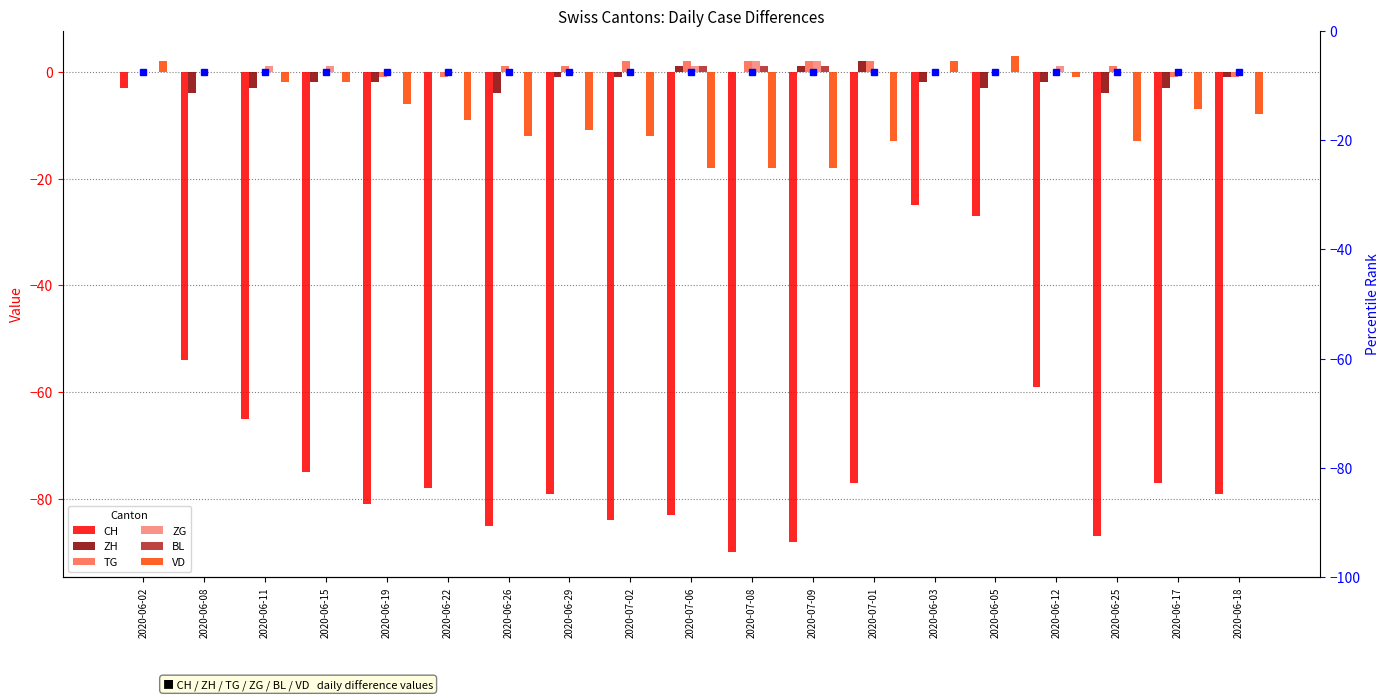

What position from the left is 2020-06-15?

4